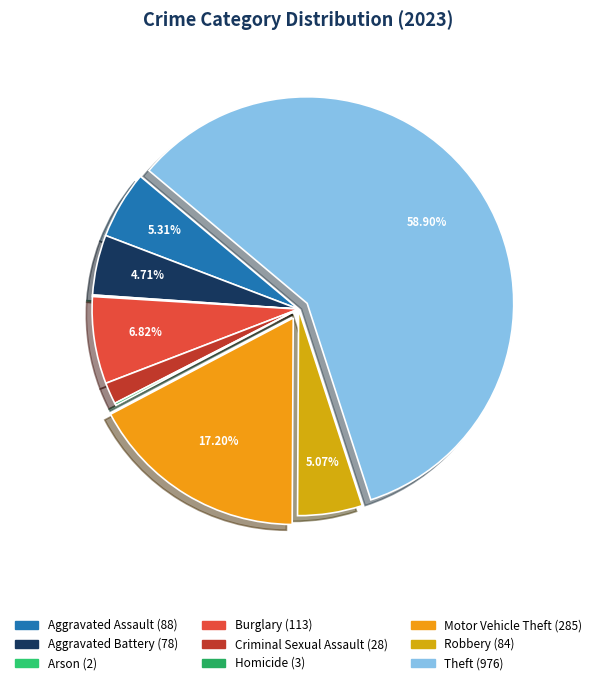

Does any single category account for the majority?

Yes